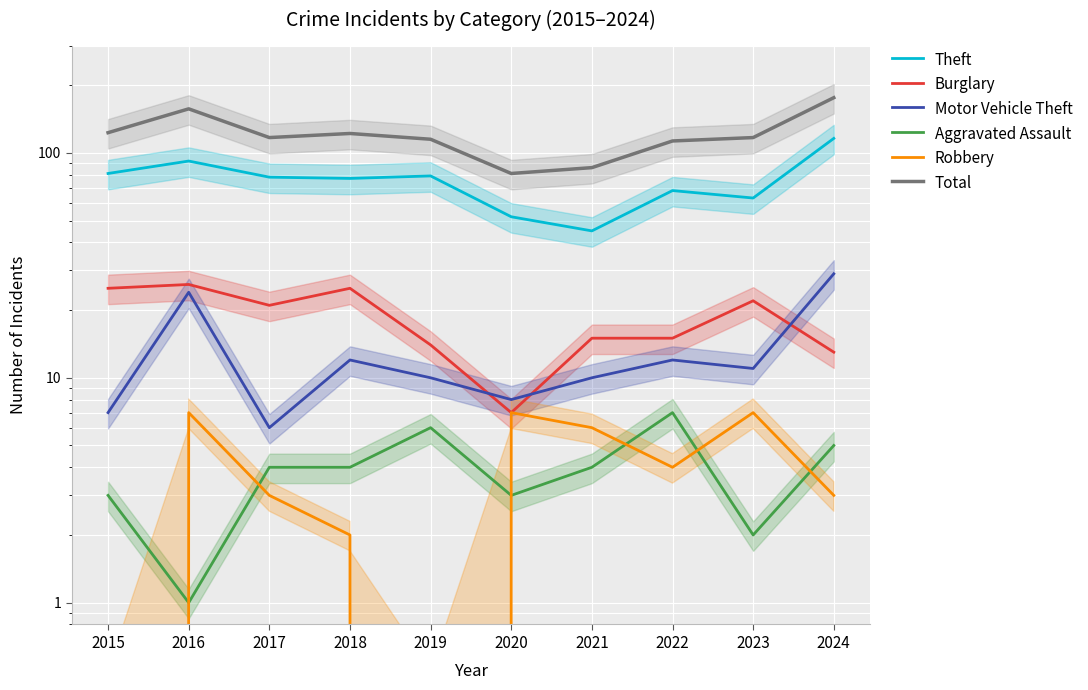

At which label is Burglary closest to 16?

2021